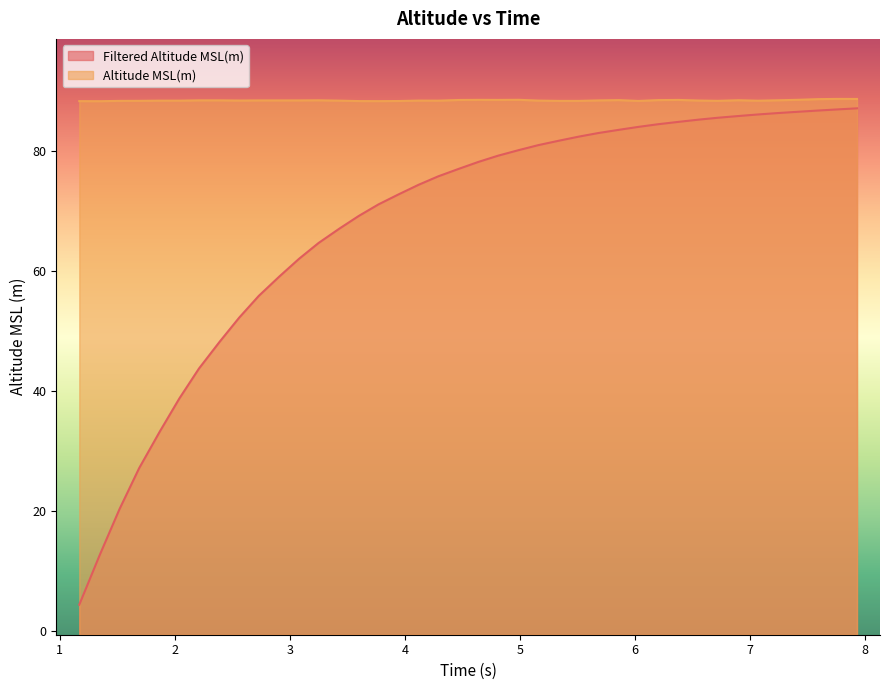

Reading right to left, what are all the values shown in this chart?

Filtered Altitude MSL(m): 7.93=87.1	7.76=86.9	7.59=86.8	7.42=86.5	7.24=86.3	7.07=86.1	6.9=85.8	6.72=85.5	6.55=85.2	6.38=84.9	6.2=84.5	6.03=84.0	5.86=83.5	5.68=83.0	5.51=82.4	5.34=81.7	5.16=81.0	4.99=80.2	4.81=79.2	4.64=78.2	4.47=77.0	4.29=75.8	4.12=74.4	3.95=72.8	3.77=71.1	3.6=69.2	3.43=67.1	3.25=64.7	3.08=62.0	2.91=59.1	2.73=55.9	2.56=52.2	2.39=48.2	2.21=43.8	2.04=38.8	1.87=33.3	1.69=27.2	1.52=20.4	1.35=12.8	1.17=4.4
Altitude MSL(m): 7.93=88.7	7.76=88.7	7.59=88.7	7.42=88.5	7.24=88.5	7.07=88.4	6.9=88.5	6.72=88.4	6.55=88.4	6.38=88.5	6.2=88.5	6.03=88.3	5.86=88.5	5.68=88.4	5.51=88.4	5.34=88.4	5.16=88.4	4.99=88.5	4.81=88.5	4.64=88.5	4.47=88.5	4.29=88.4	4.12=88.4	3.95=88.3	3.77=88.3	3.6=88.3	3.43=88.4	3.25=88.5	3.08=88.4	2.91=88.4	2.73=88.4	2.56=88.4	2.39=88.5	2.21=88.5	2.04=88.4	1.87=88.4	1.69=88.4	1.52=88.4	1.35=88.3	1.17=88.3